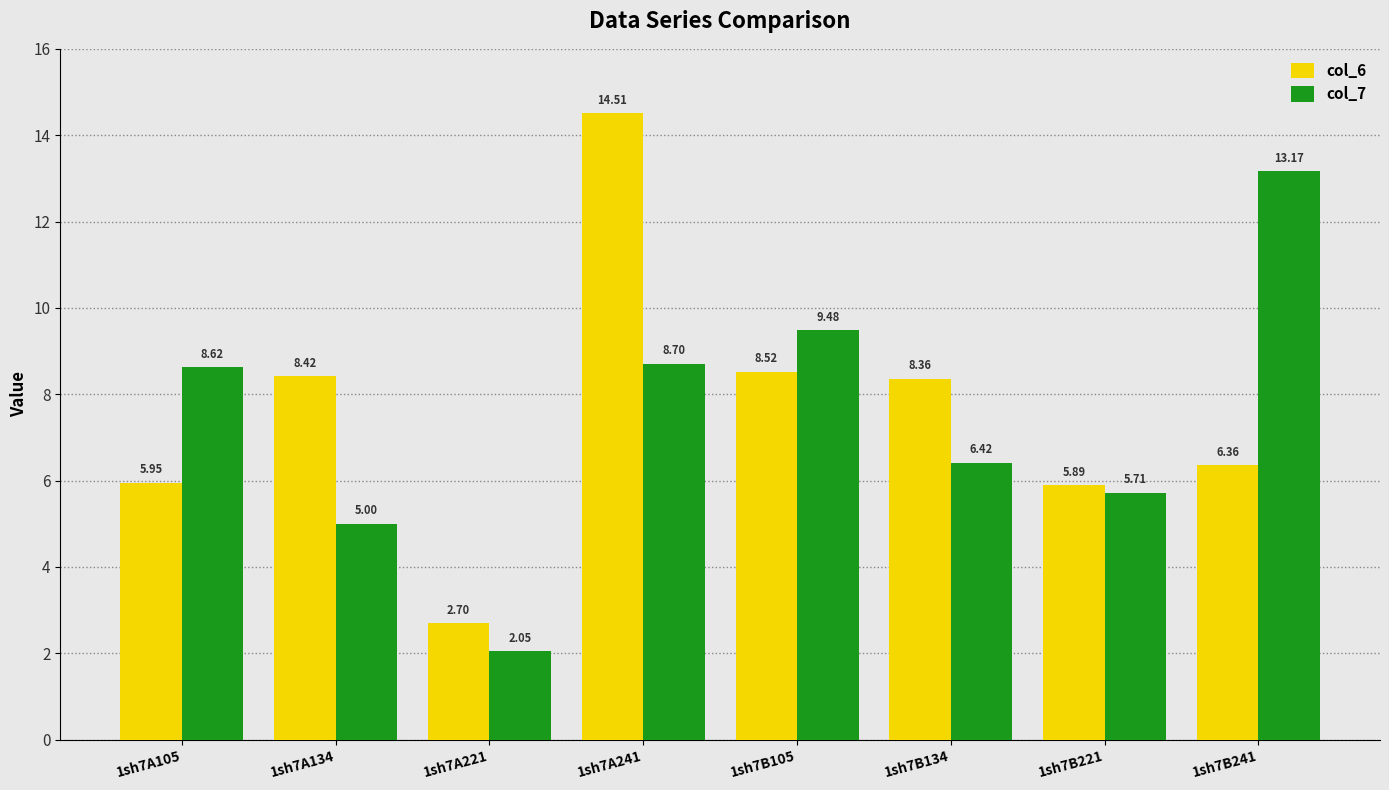

What is the difference between the second highest and minimum values in the col_7 series?

7.4